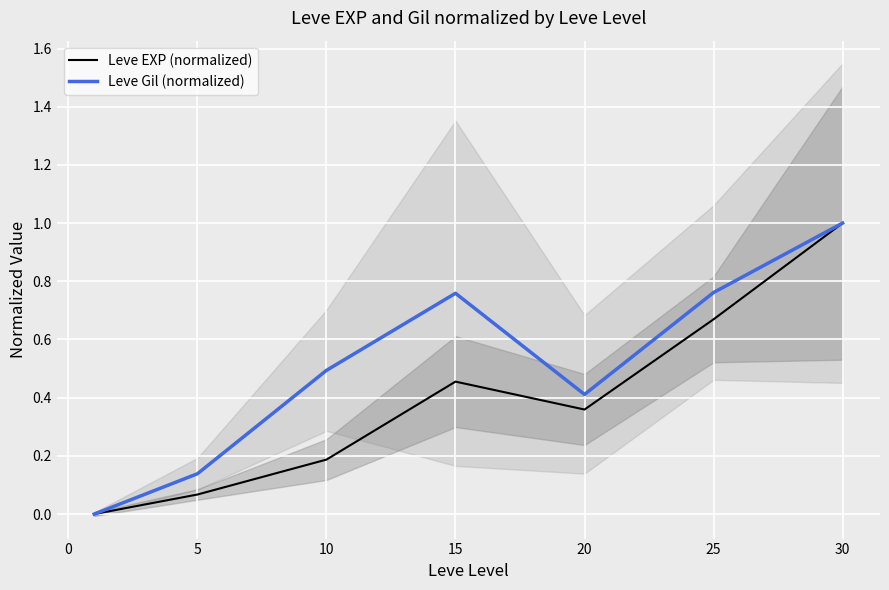

Is the value of Leve Gil (normalized) at 5 greater than the value of Leve EXP (normalized) at 5?

Yes